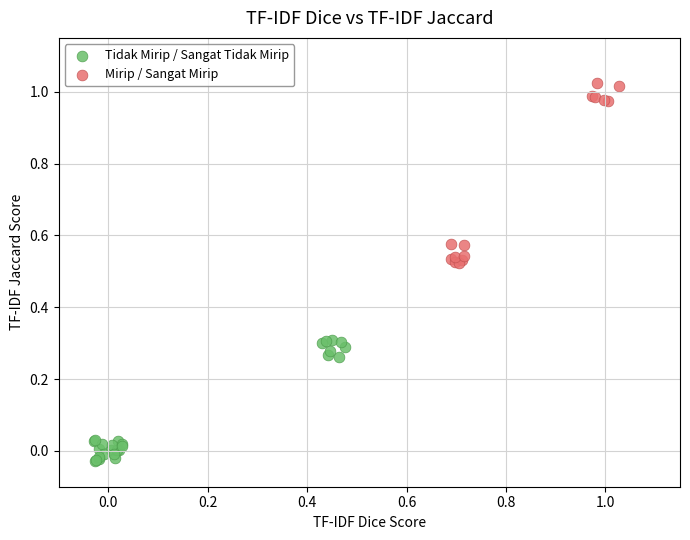

Which series reaches the minimum Y coordinate?

Tidak Mirip / Sangat Tidak Mirip